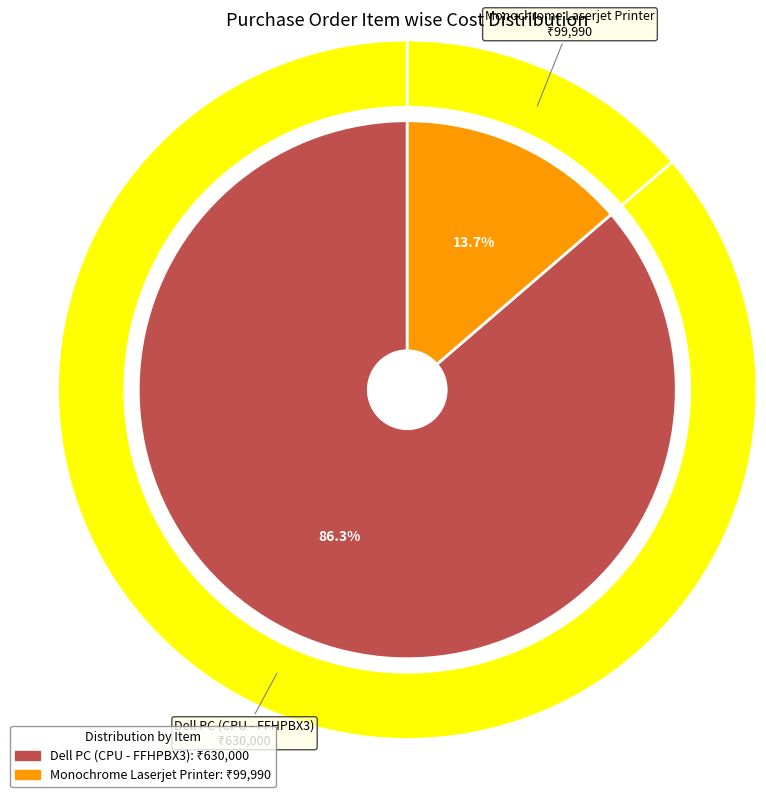

What is the majority slice?

Dell PC (CPU - FFHPBX3)